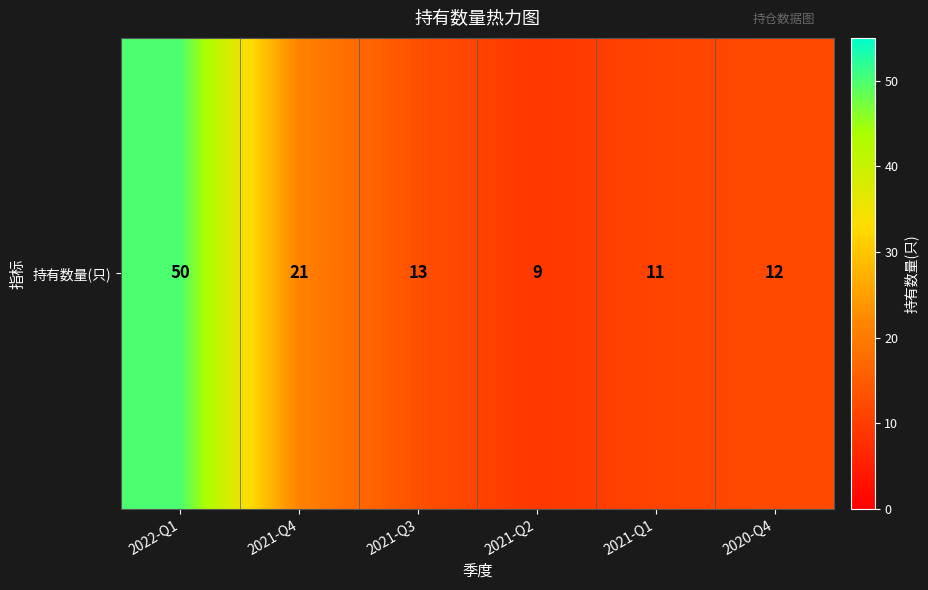

Which has a higher value, 2021-Q1 or 2021-Q2?

2021-Q1